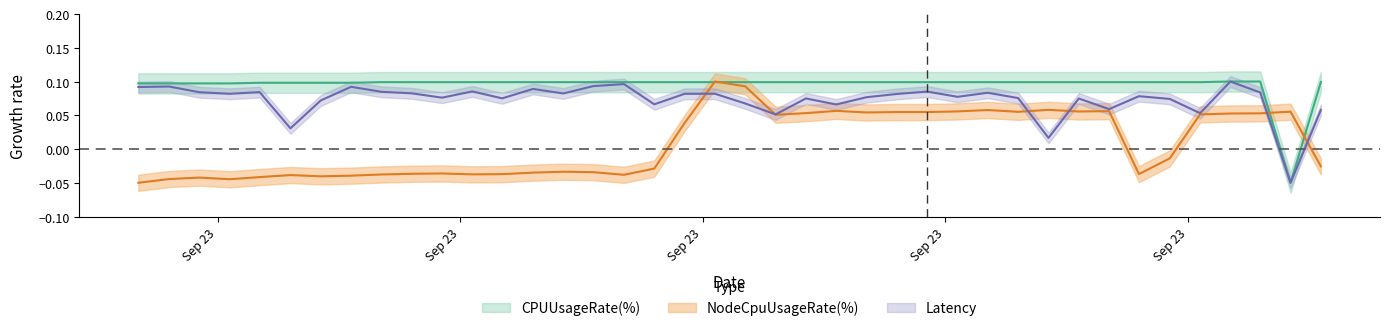

What are all the series names shown in the legend?

CPUUsageRate(%), NodeCpuUsageRate(%), Latency